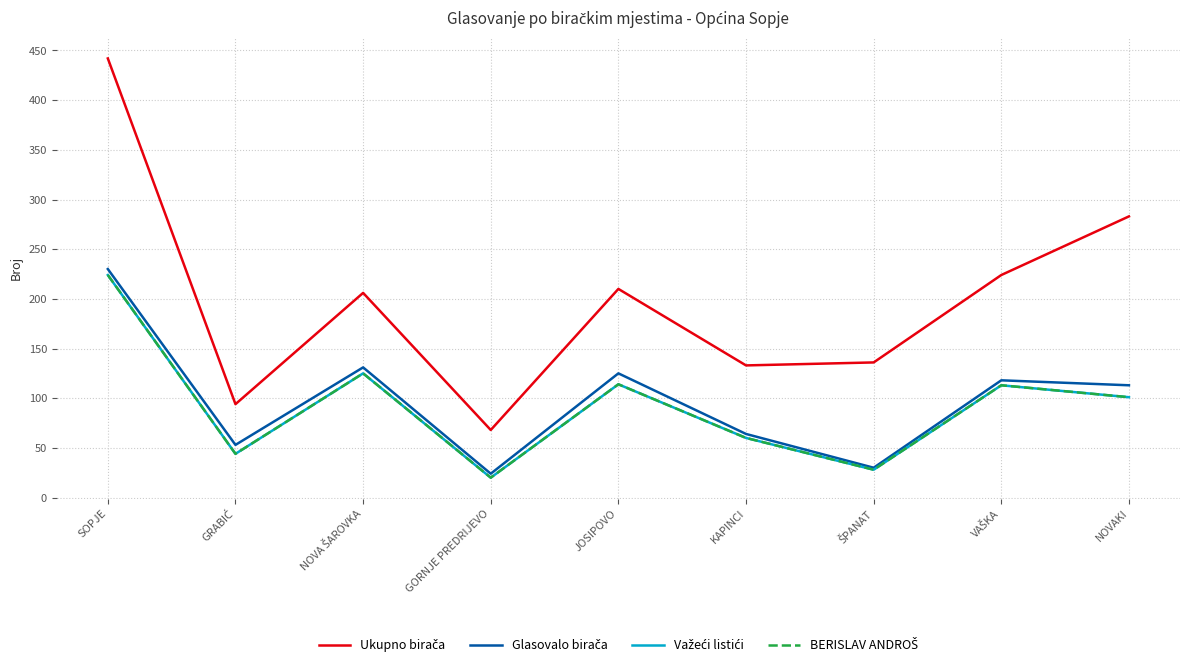

What is the label of the 5th point from the left?

JOSIPOVO